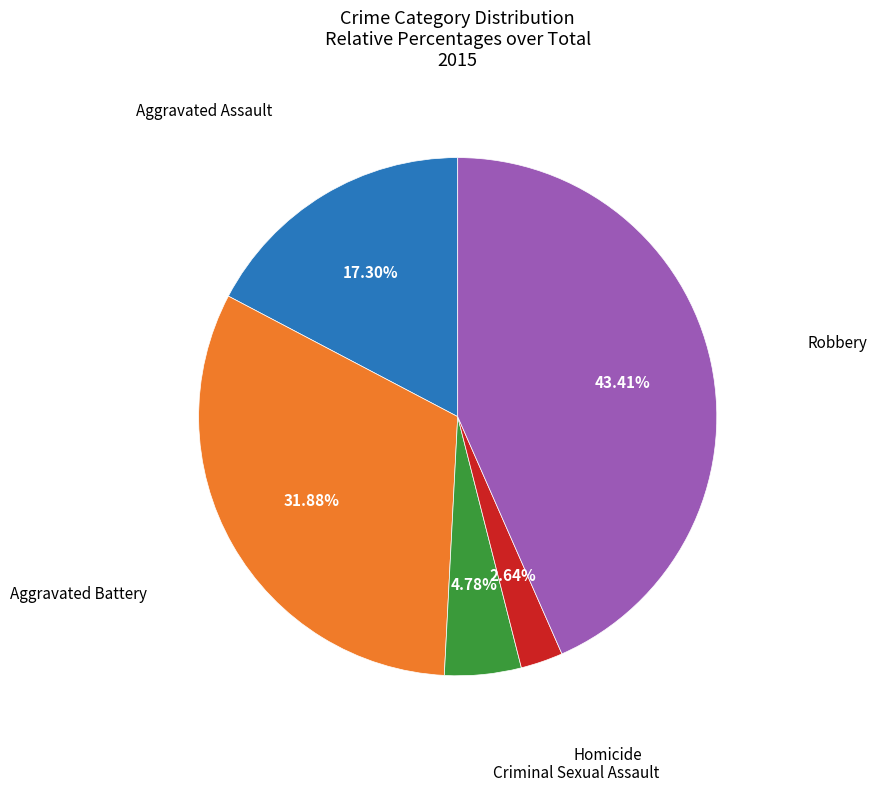

Does any single category account for the majority?

No